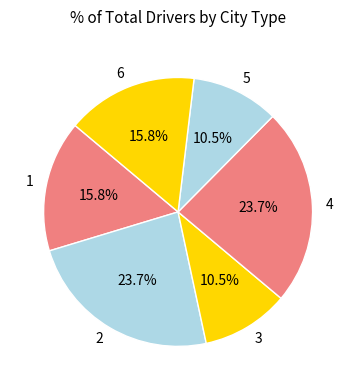

Does any single category account for the majority?

No